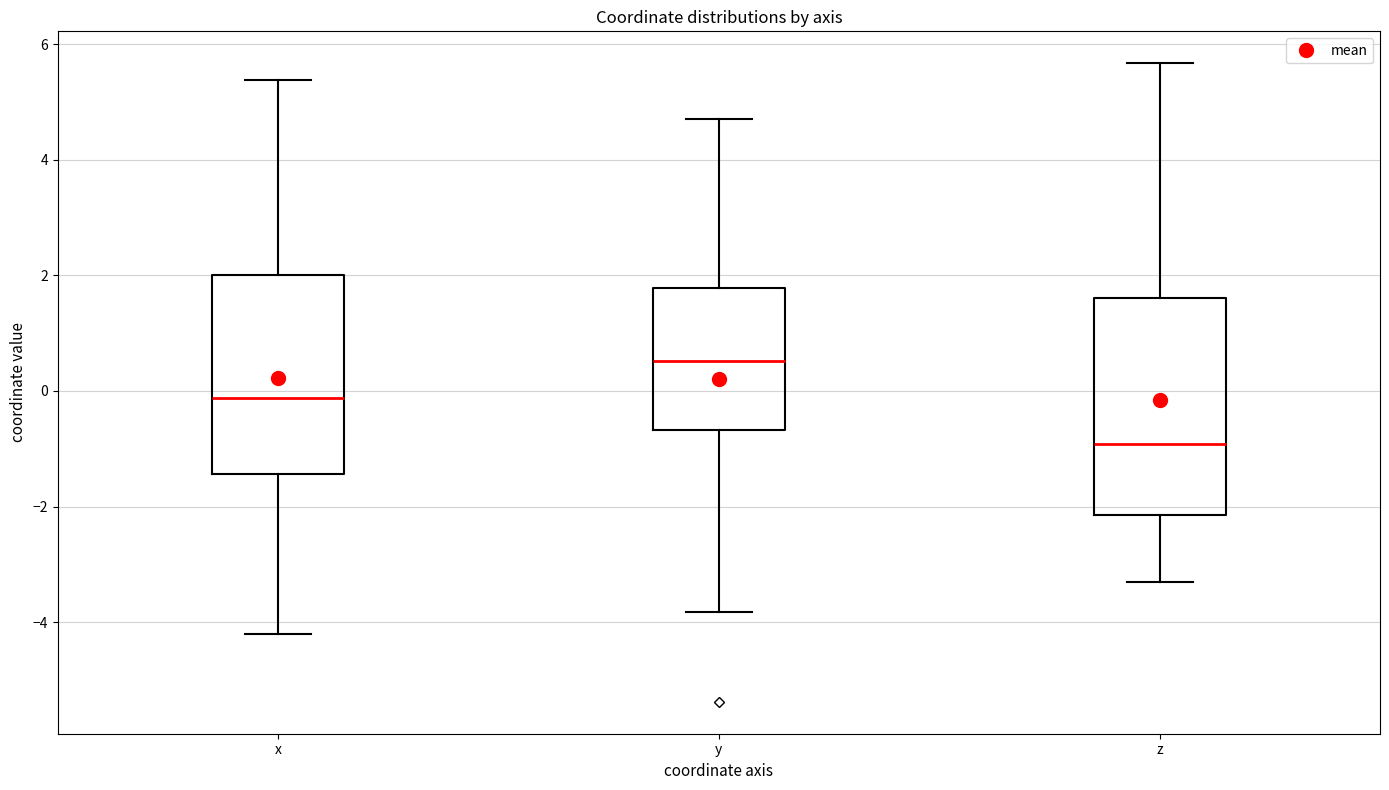

Reading left to right, transcribe this box plot: for each box, give where its median line is, the range the box spans, and where its two whiskers end, as read against the y-axis. The values are not printed on the chart, so give them approximately, as read against the axis.

x: median -0.2, box -1.4 to 2.0, whiskers -4.2 to 5.4
y: median 0.6, box -0.6 to 1.8, whiskers -3.8 to 4.8
z: median -1.0, box -2.2 to 1.6, whiskers -3.2 to 5.6